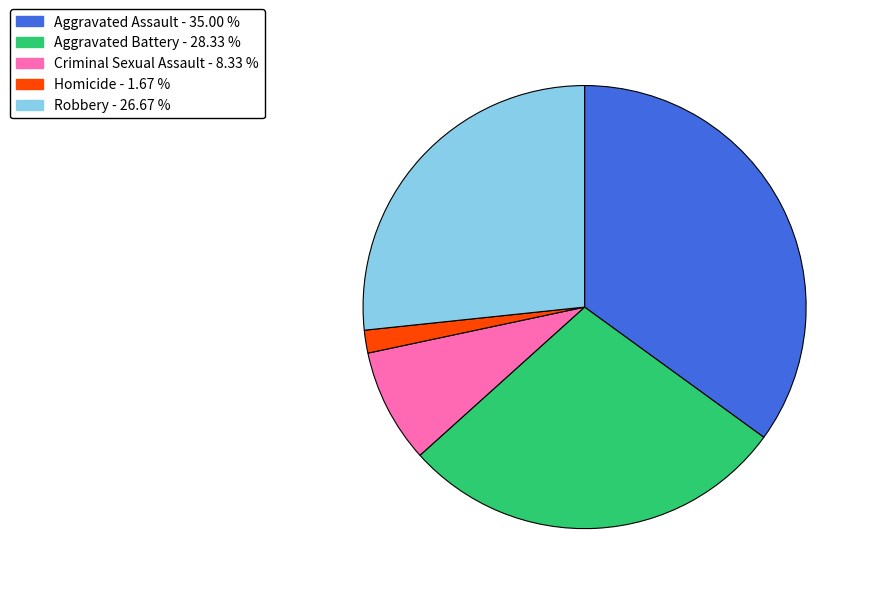

Count the number of slices in the pie.

5